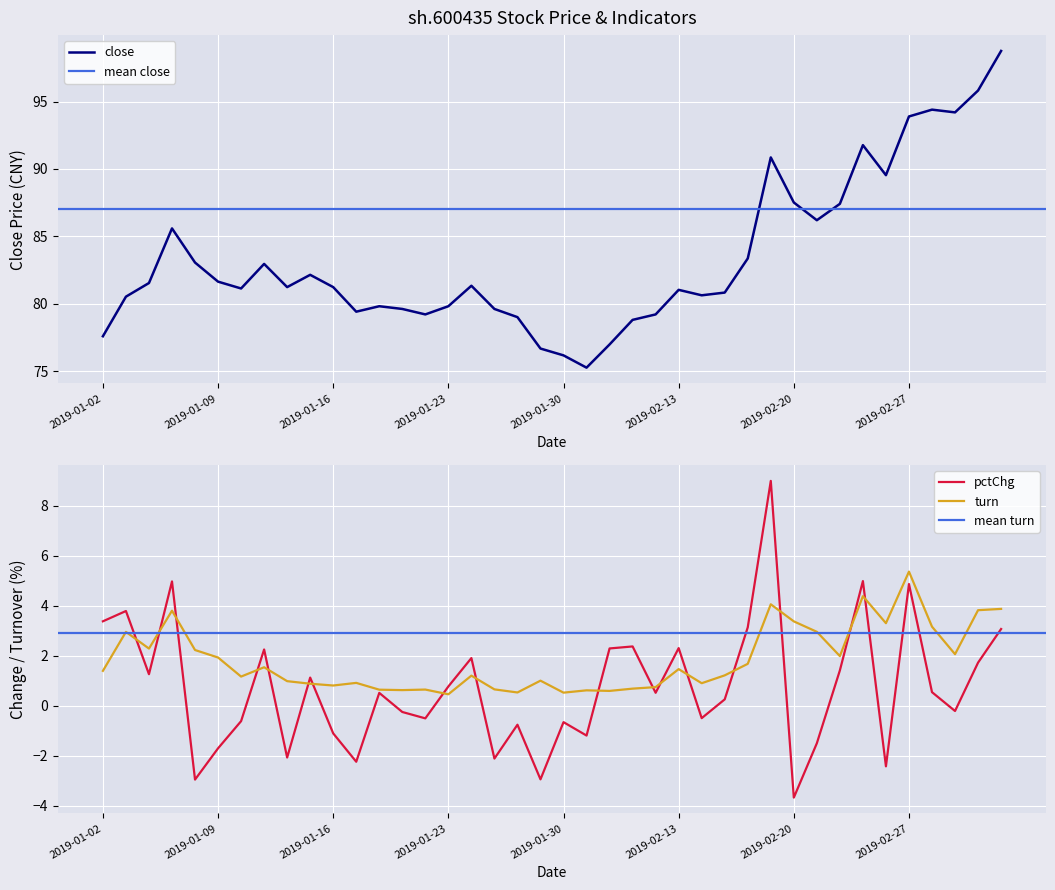

What is the difference between the pctChg values at 2019-01-15 and 2019-02-01?

1.2